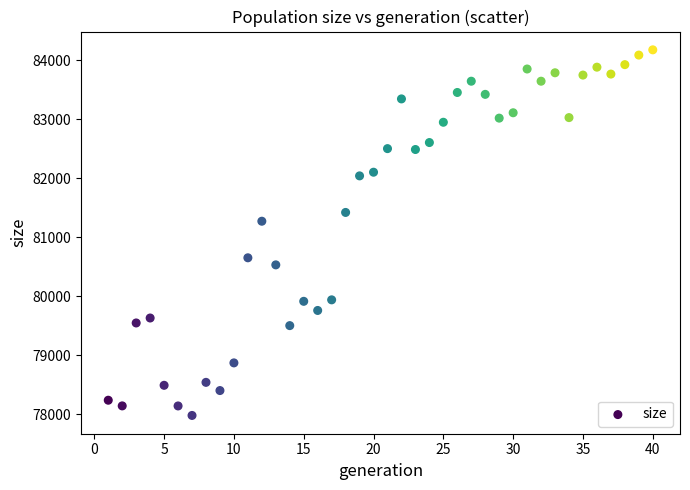

What is the range of X values (max minus min)?

39